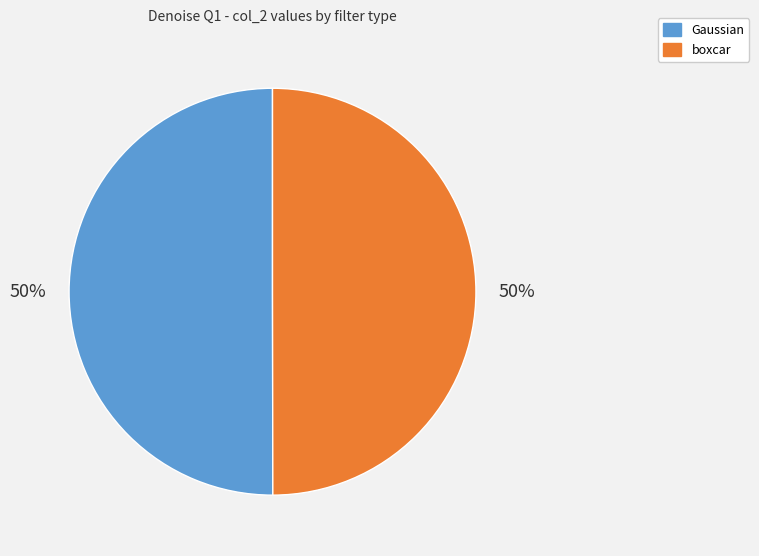

The Gaussian slice represents 59% of the pie. True or false?

False